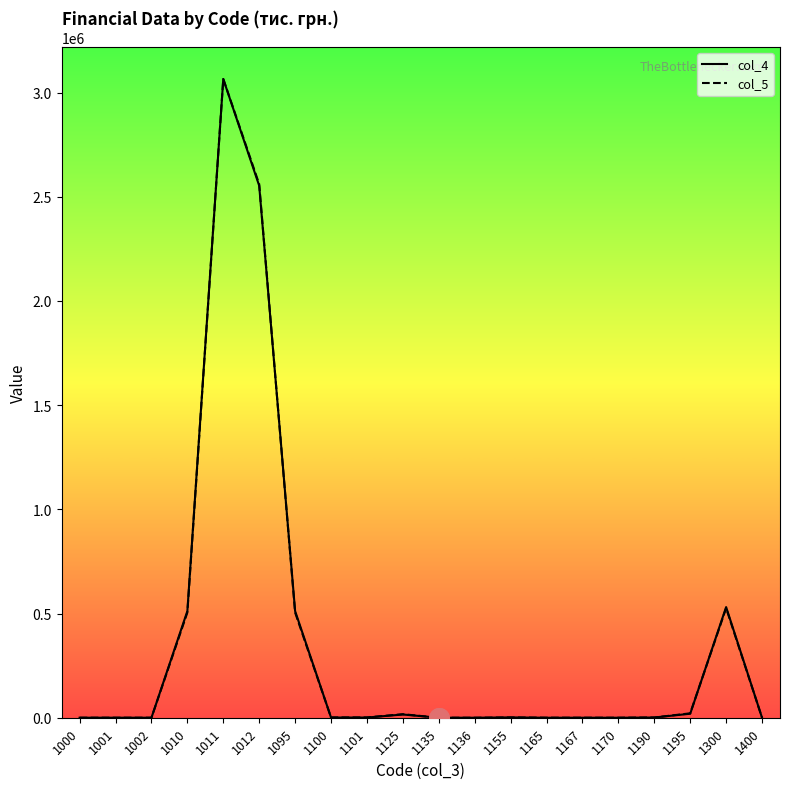

What is the total value across all series at 1100?

2419